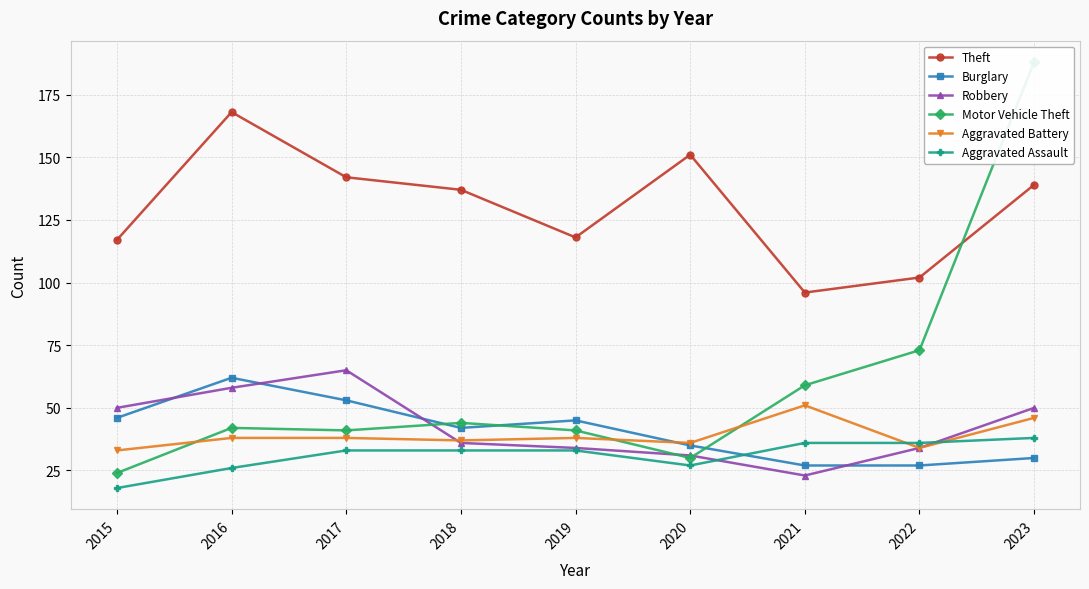

Reading right to left, what are all the values shown in this chart?

Theft: 2023=139	2022=102	2021=96	2020=151	2019=118	2018=137	2017=142	2016=168	2015=117
Burglary: 2023=30	2022=27	2021=27	2020=35	2019=45	2018=42	2017=53	2016=62	2015=46
Robbery: 2023=50	2022=34	2021=23	2020=31	2019=34	2018=36	2017=65	2016=58	2015=50
Motor Vehicle Theft: 2023=188	2022=73	2021=59	2020=30	2019=41	2018=44	2017=41	2016=42	2015=24
Aggravated Battery: 2023=46	2022=34	2021=51	2020=36	2019=38	2018=37	2017=38	2016=38	2015=33
Aggravated Assault: 2023=38	2022=36	2021=36	2020=27	2019=33	2018=33	2017=33	2016=26	2015=18